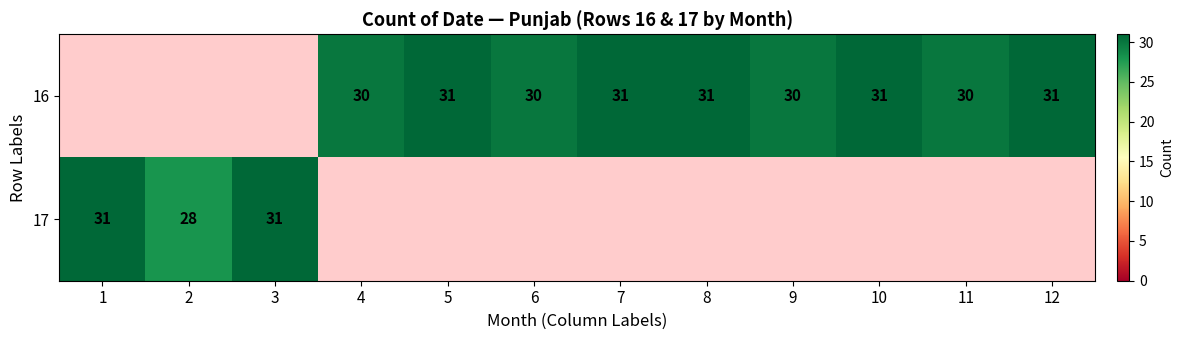

Is it true that 17 equals 14 at 2?

False